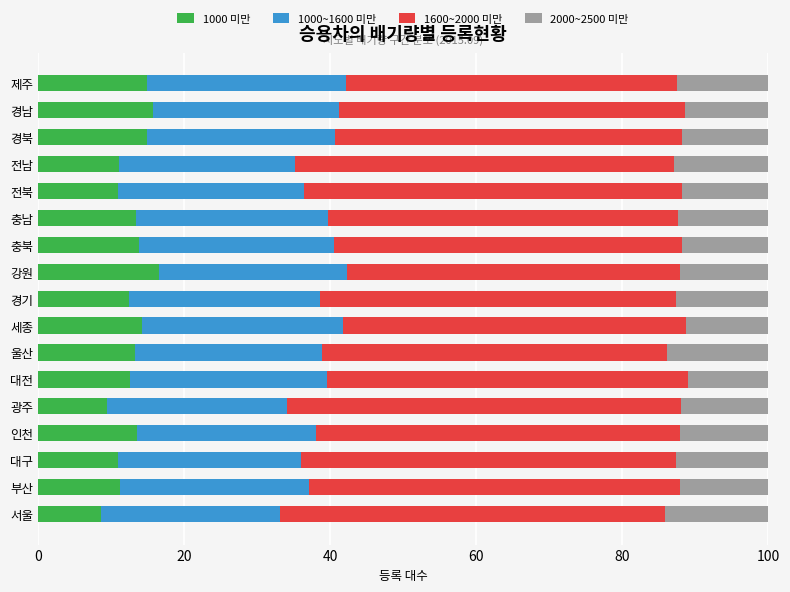

The 1000 미만 series shows 13.8 at 충북. True or false?

True